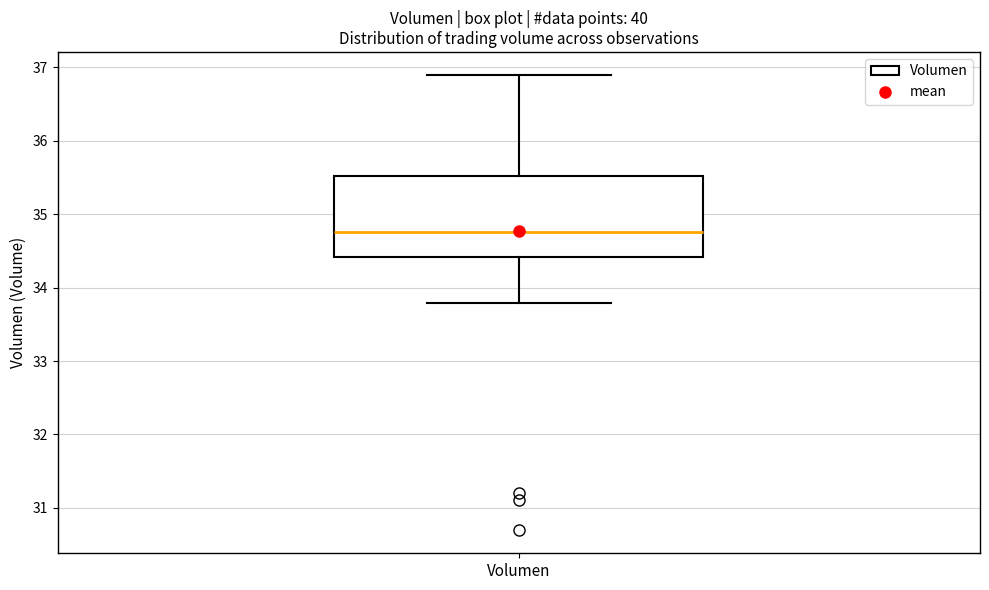

Read this box plot against the y-axis: the position of the median line, the range covered by the box, and the ends of both whiskers. The values are not printed on the chart, so give them approximately, as read against the axis.

median 34.8, box 34.4 to 35.5, whiskers 33.8 to 36.9